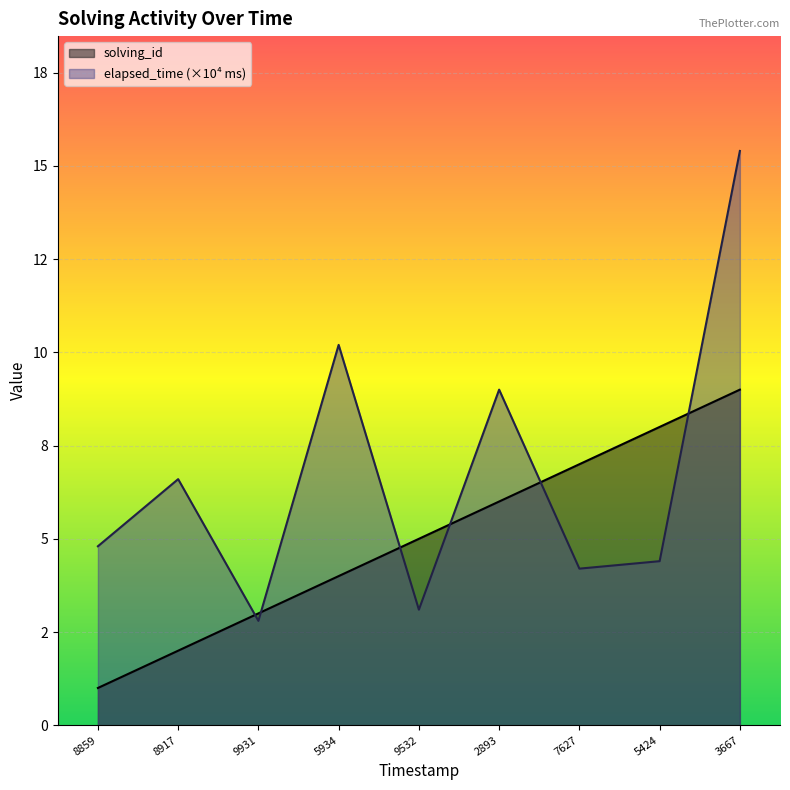

Which label corresponds to the smallest value in the chart?

8859